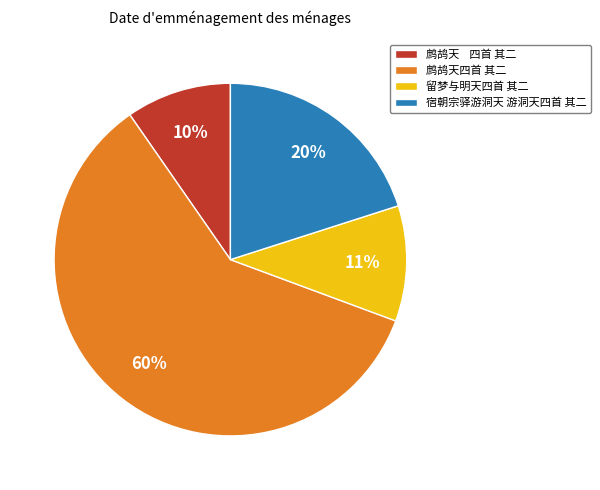

Do 宿朝宗驿游洞天 游洞天四首 其二 and 鹧鸪天 四首 其二 together represent more than half of the pie?

No